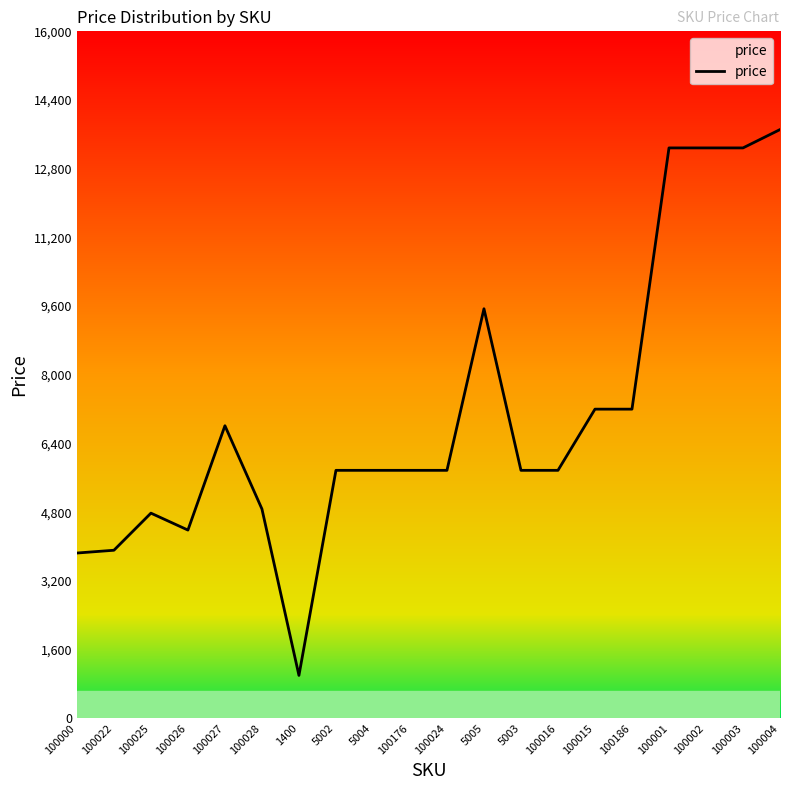

What is the change in value from 100024 to 100004?

+7936